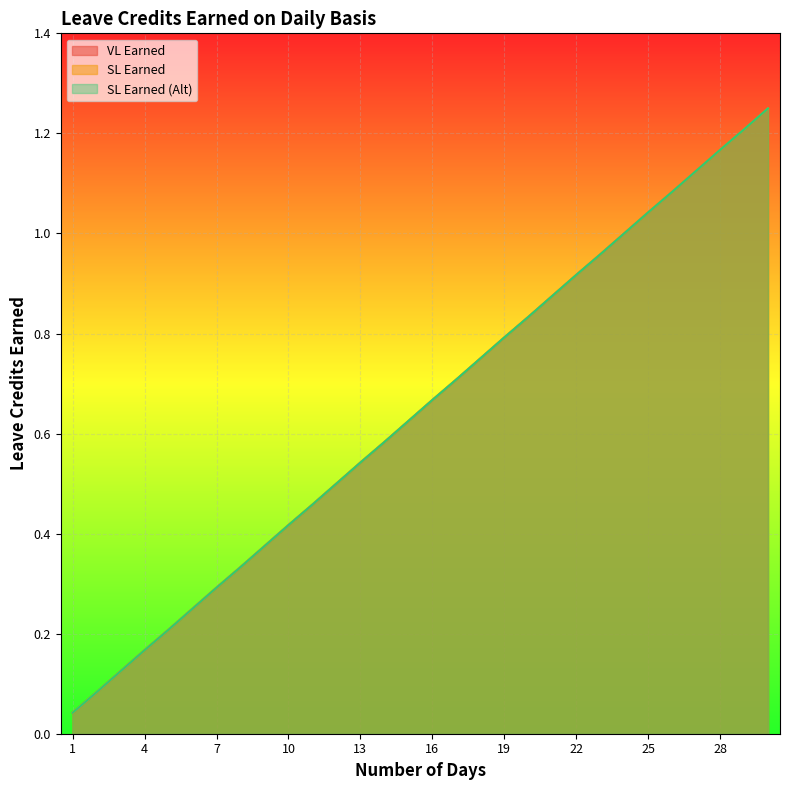

At which category is the sum across all series the highest?

30